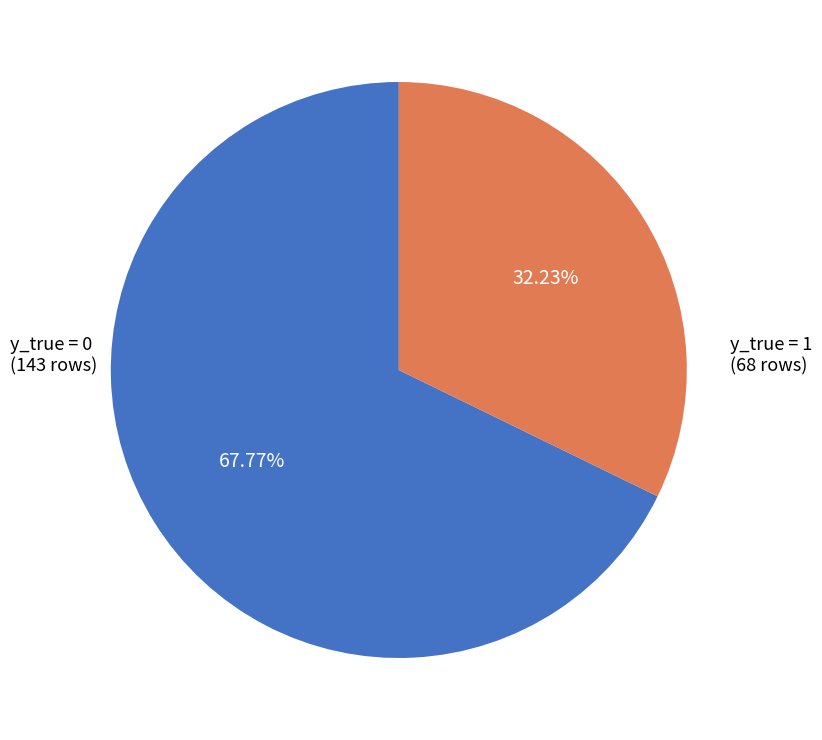

Does any single category account for the majority?

Yes